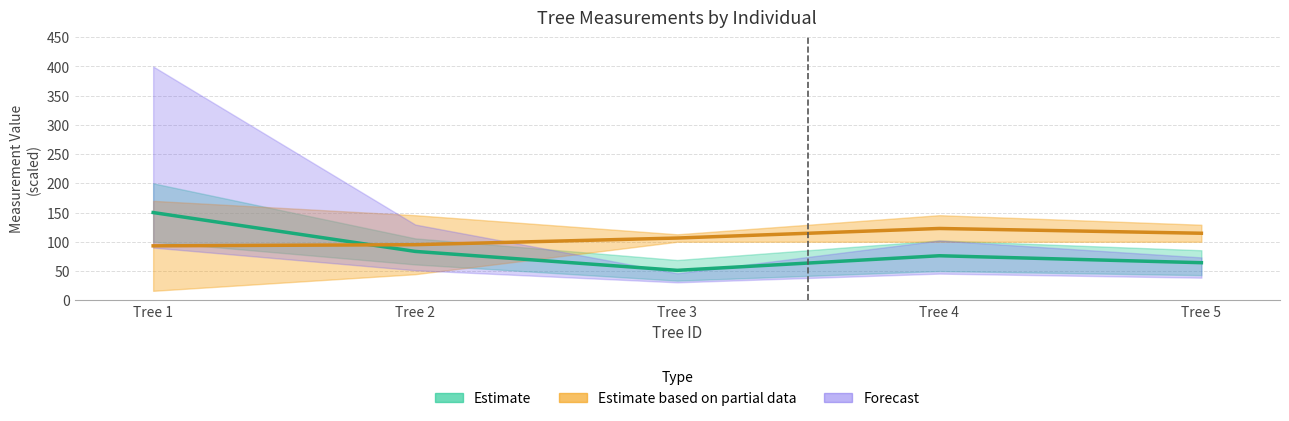

At which category does Estimate reach its first local peak?

Tree 4